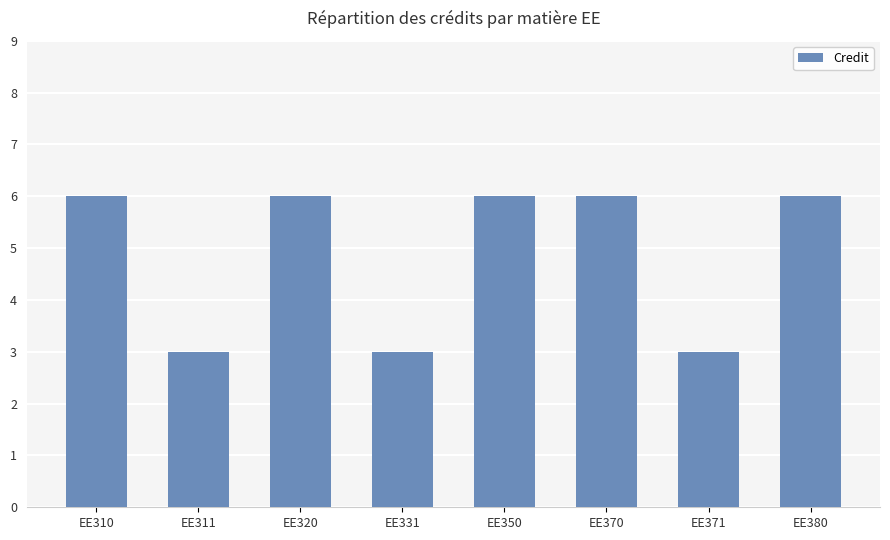

What is the ratio of the value at EE371 to the value at EE380?

0.5